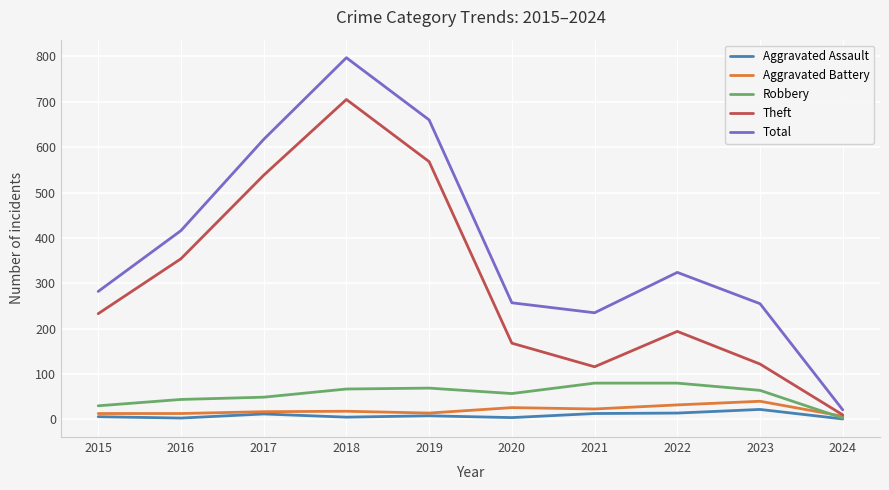

At which category is the sum across all series the highest?

2018